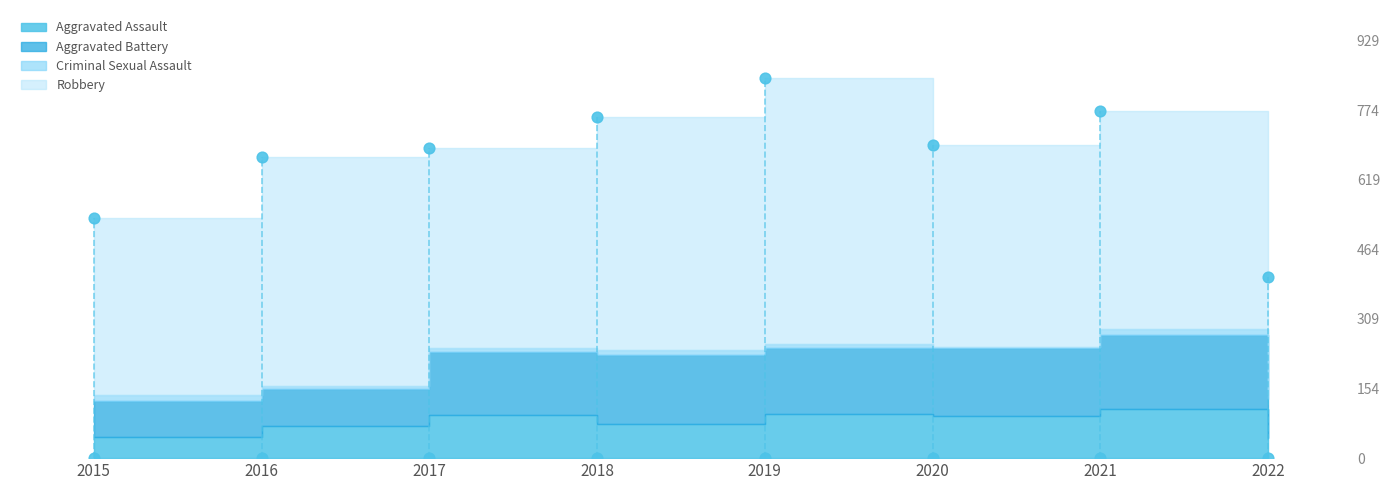

What are all the series names shown in the legend?

Aggravated Assault, Aggravated Battery, Criminal Sexual Assault, Robbery